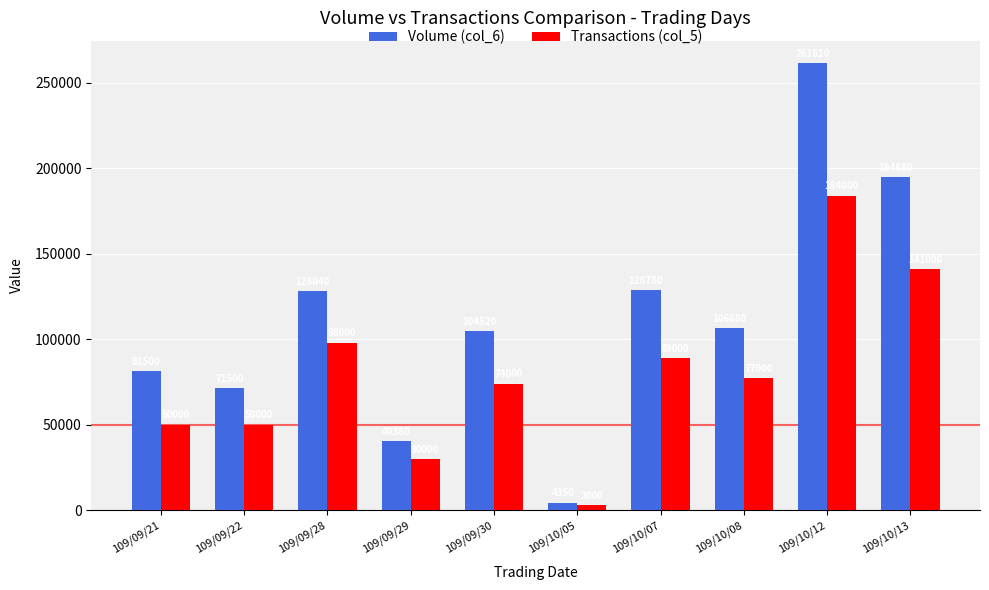

What is the difference between the second highest and minimum values in the Volume (col_6) series?

190330